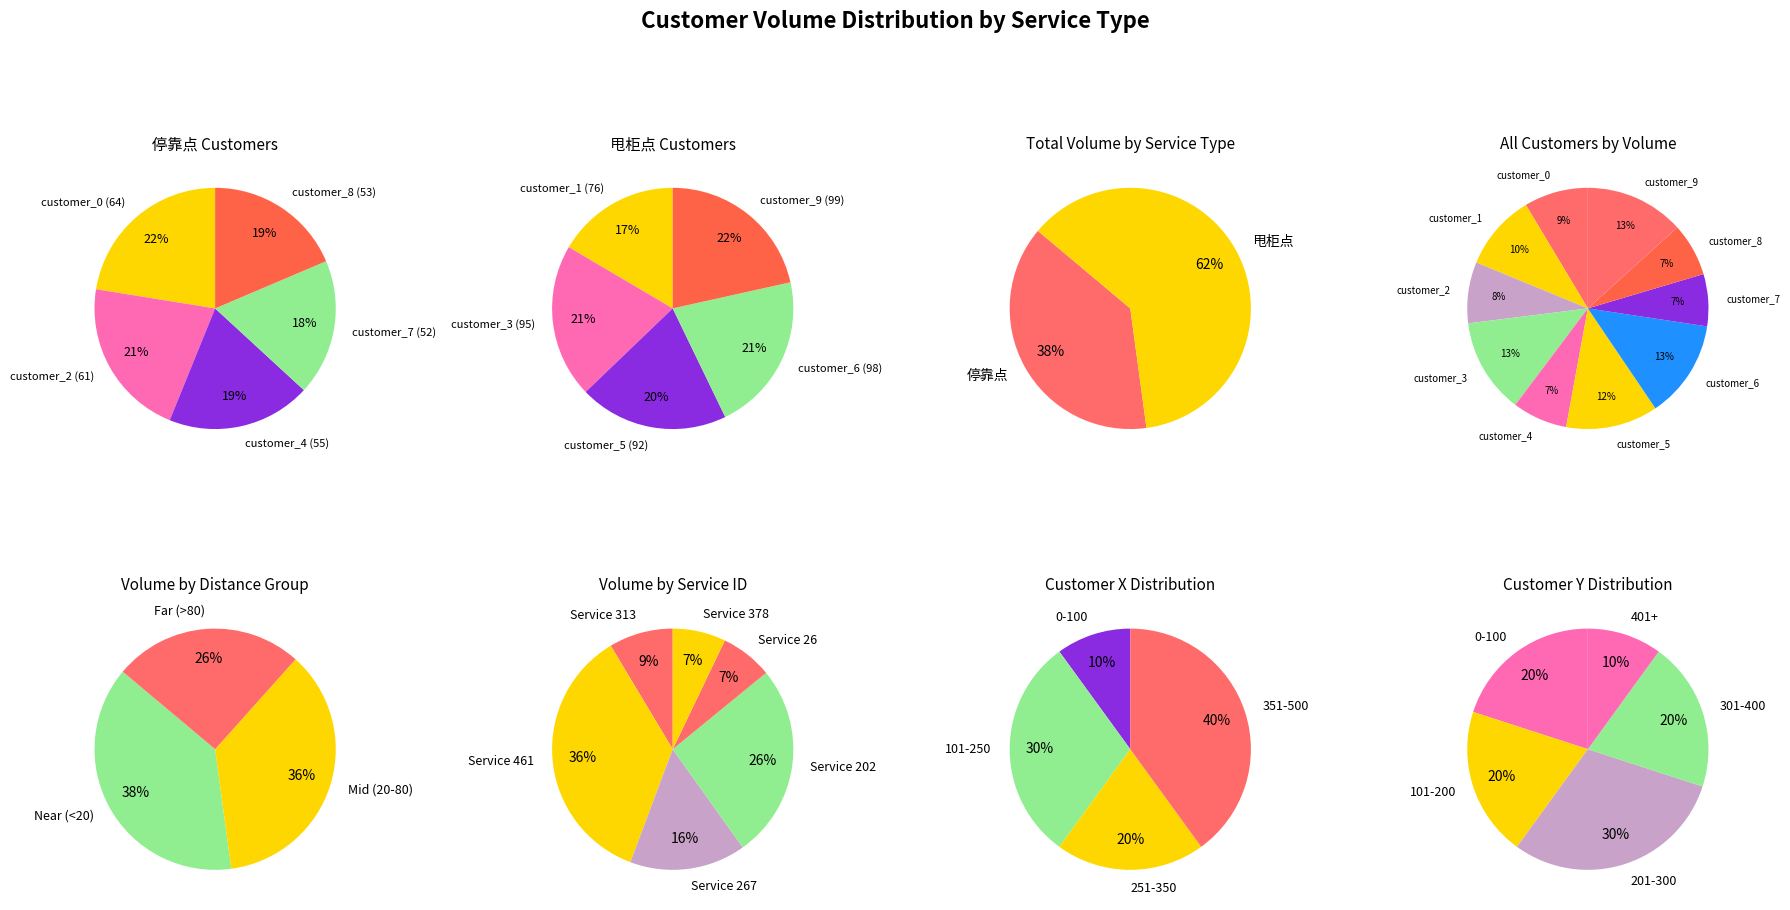

Is 2 the majority of the pie?

No